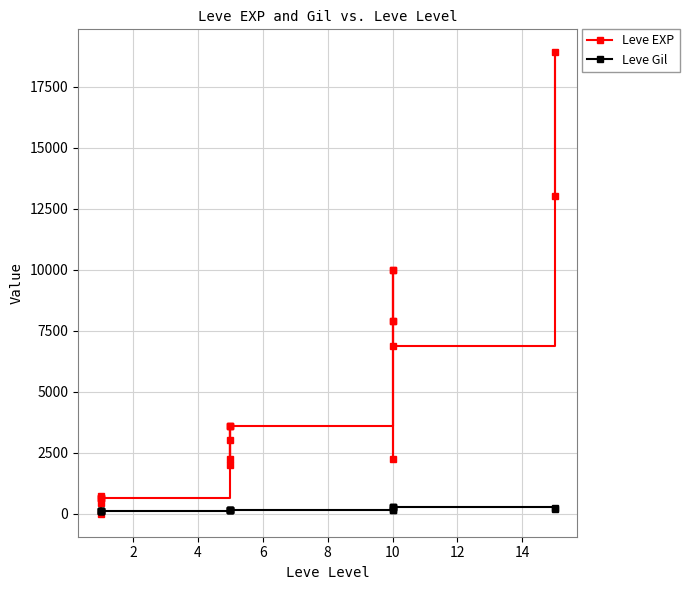

How many lines are shown in the chart?

2